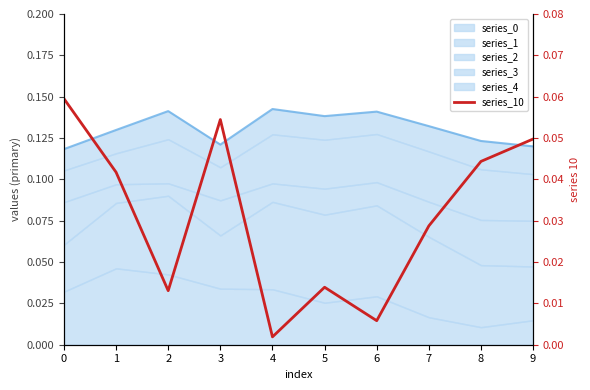

List the labels in order of value, smallest first.

4, 6, 2, 5, 7, 1, 8, 9, 3, 0